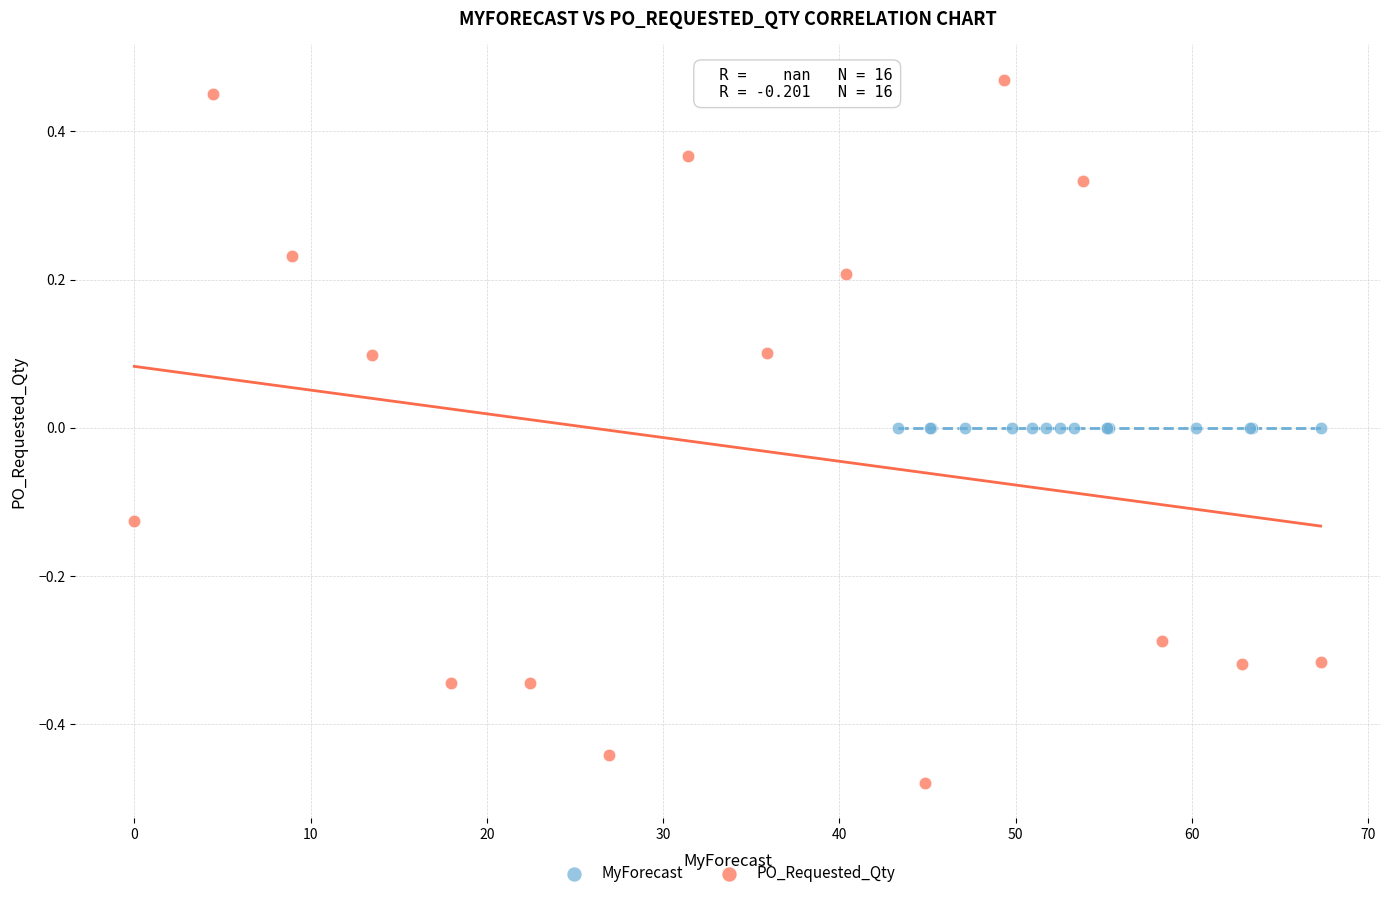

Which series reaches the maximum Y coordinate?

PO_Requested_Qty